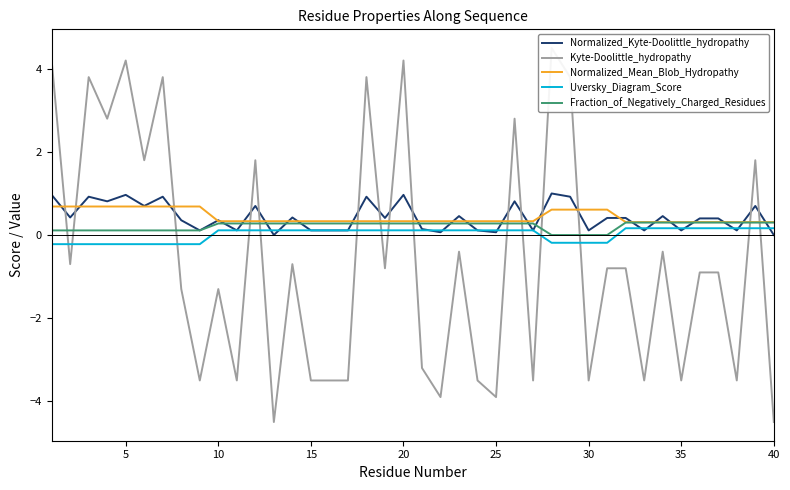

What is the maximum value shown in the chart?

4.5